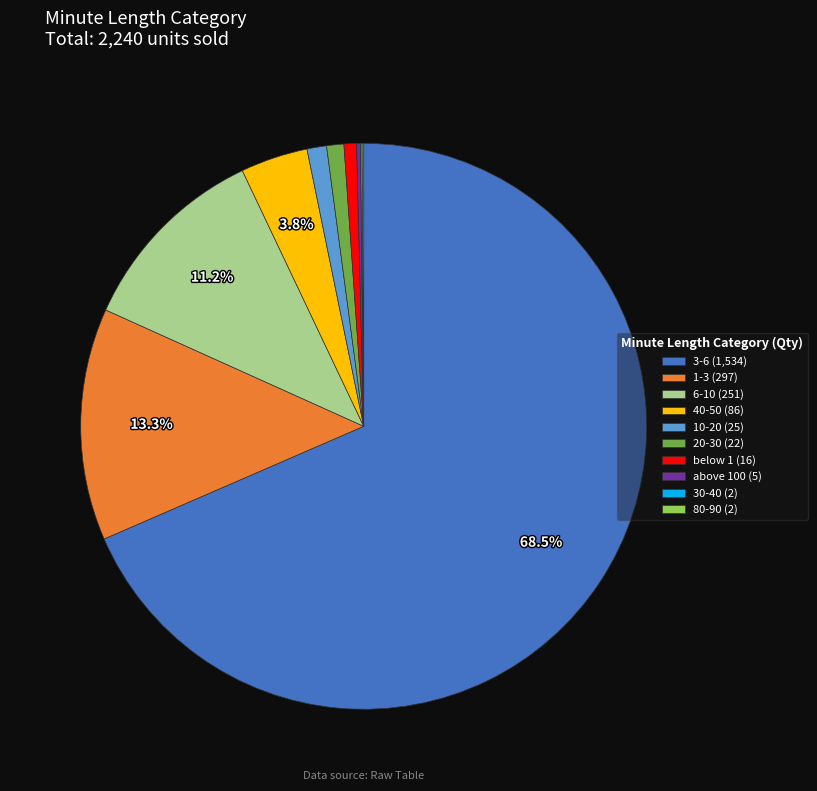

Do 40-50 (86) and 20-30 (22) together represent more than half of the pie?

No